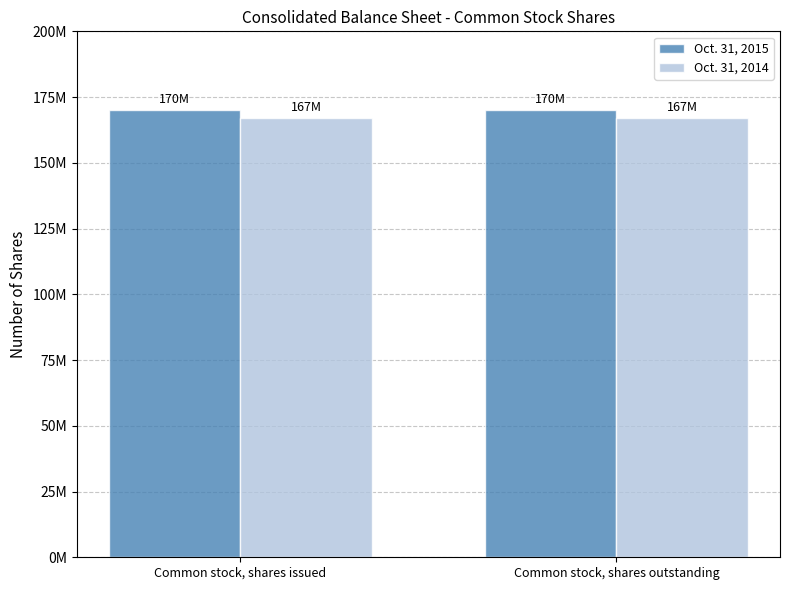

Does the chart contain any negative values?

No